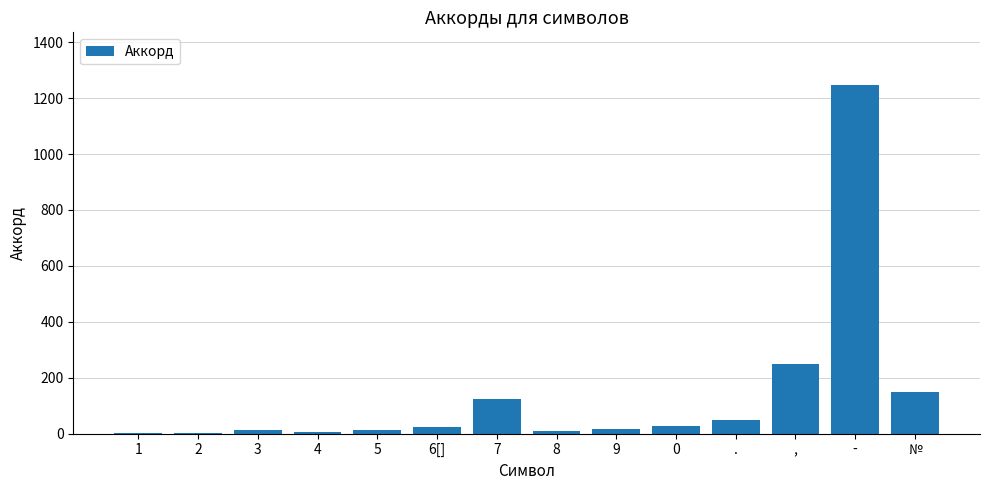

What is the sum of all values?

1927